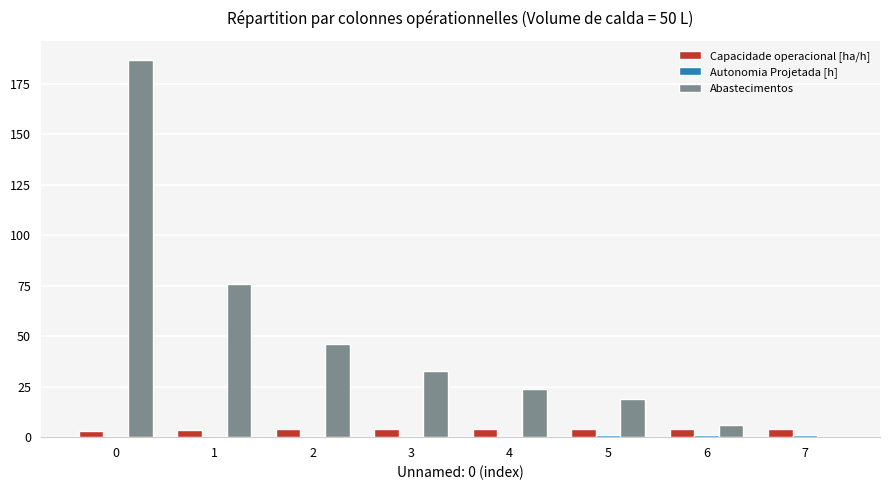

Which series has the largest total across all categories?

Abastecimentos